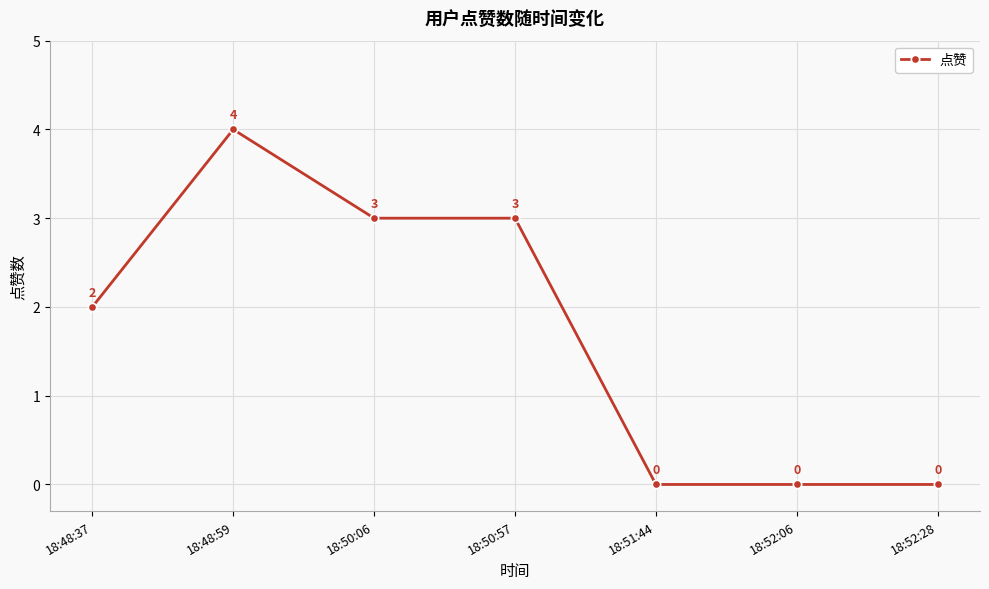

What is the difference between the second highest and minimum values?

3